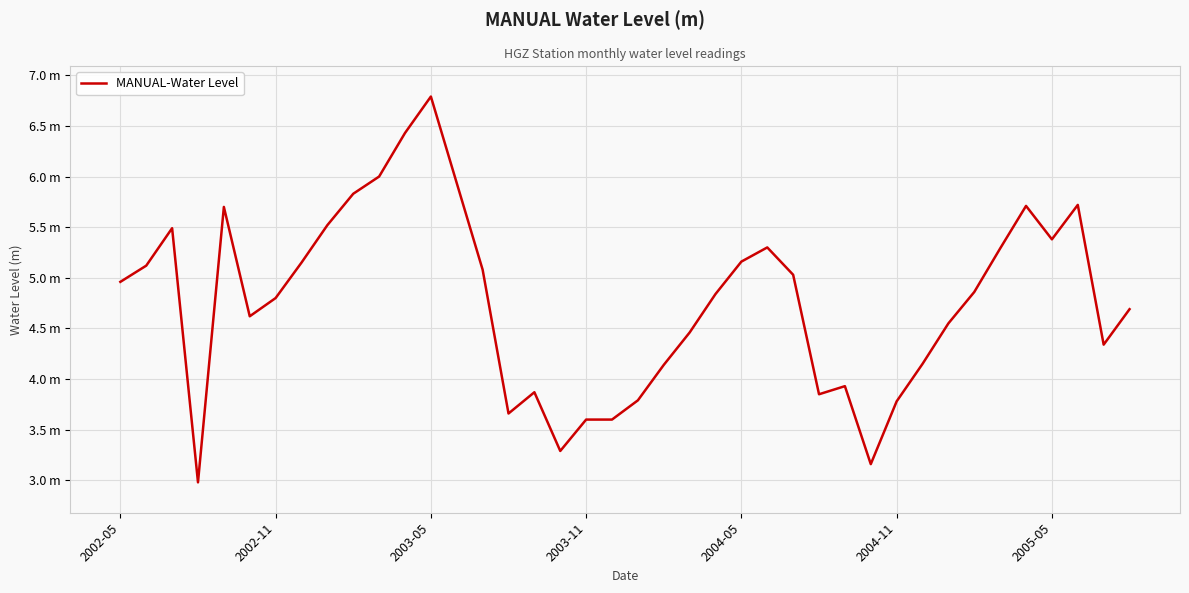

Does the chart display data point markers on the line(s)?

No